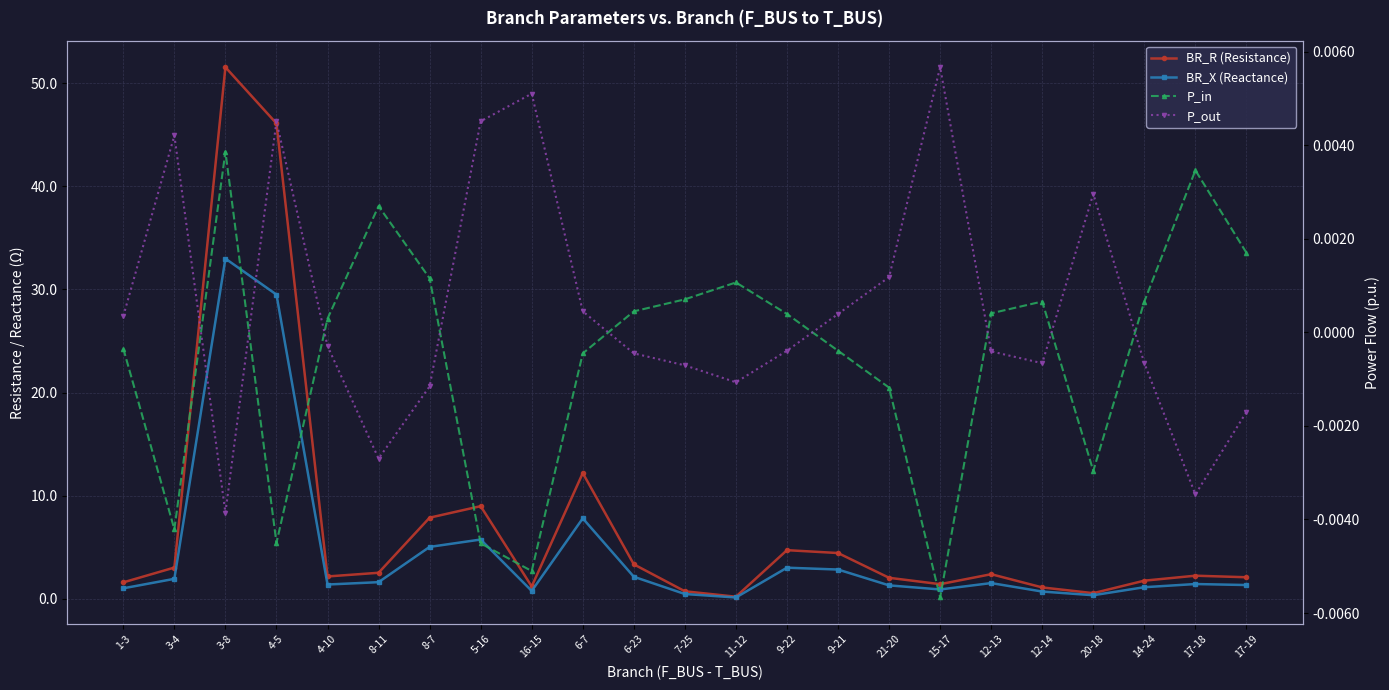

Where is the first local minimum for BR_X (Reactance)?

4-10